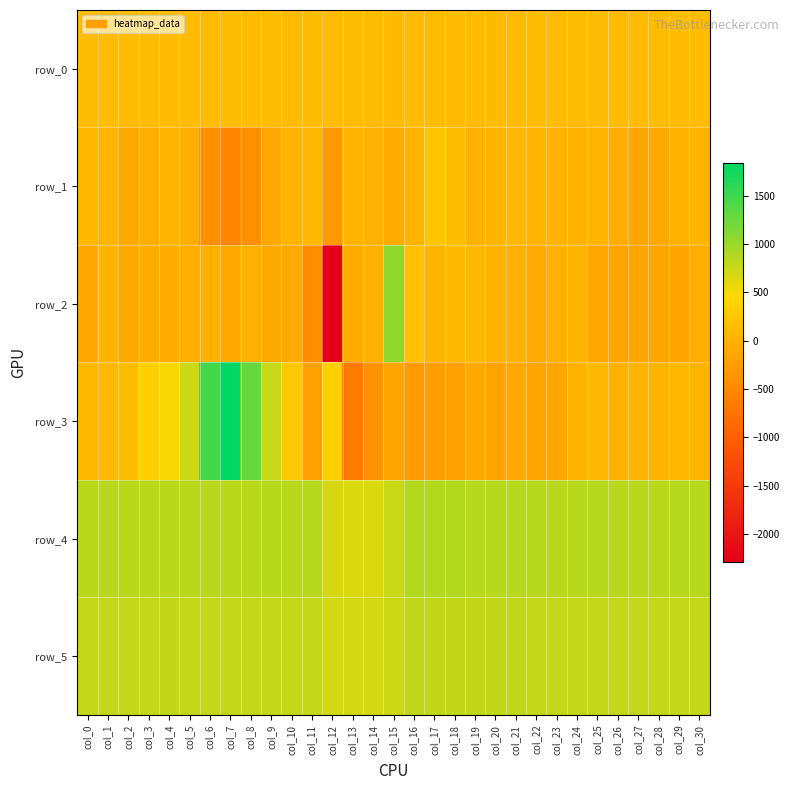

What is the difference between the second highest and second lowest values in the row_4 series?

210.0